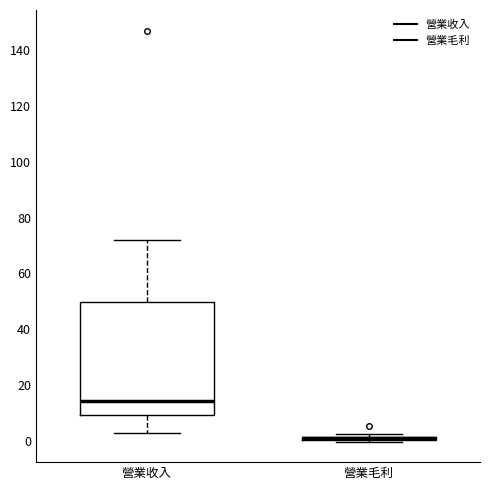

Which box is the tallest, from its lower edge to its upper edge?

營業收入